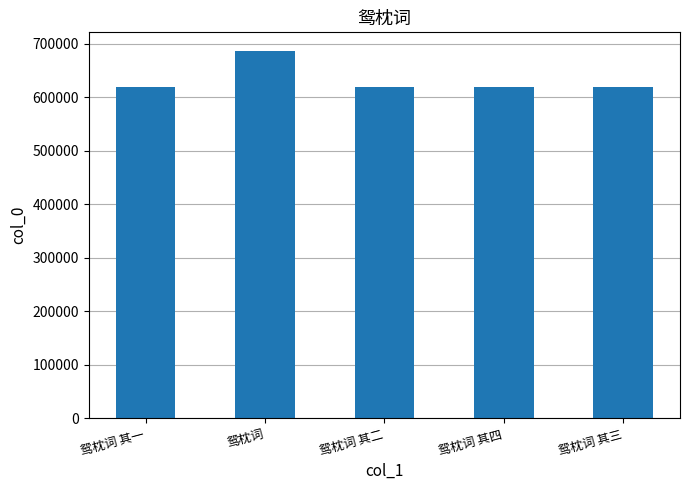

Is it true that the value at 鸳枕词 其三 is 919579?

False